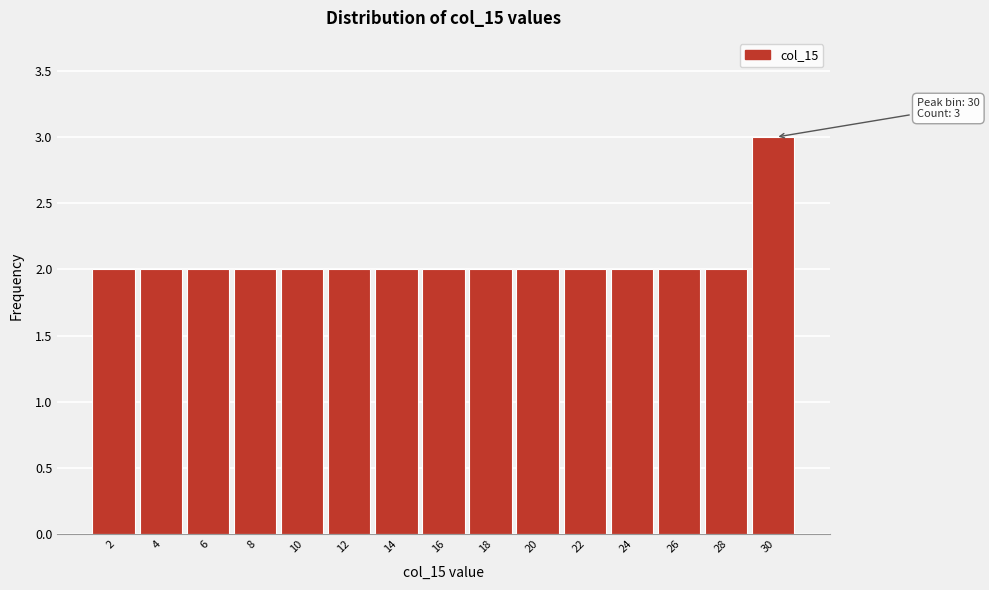

Over which range of the x-axis is the bar tallest?

29 to 31